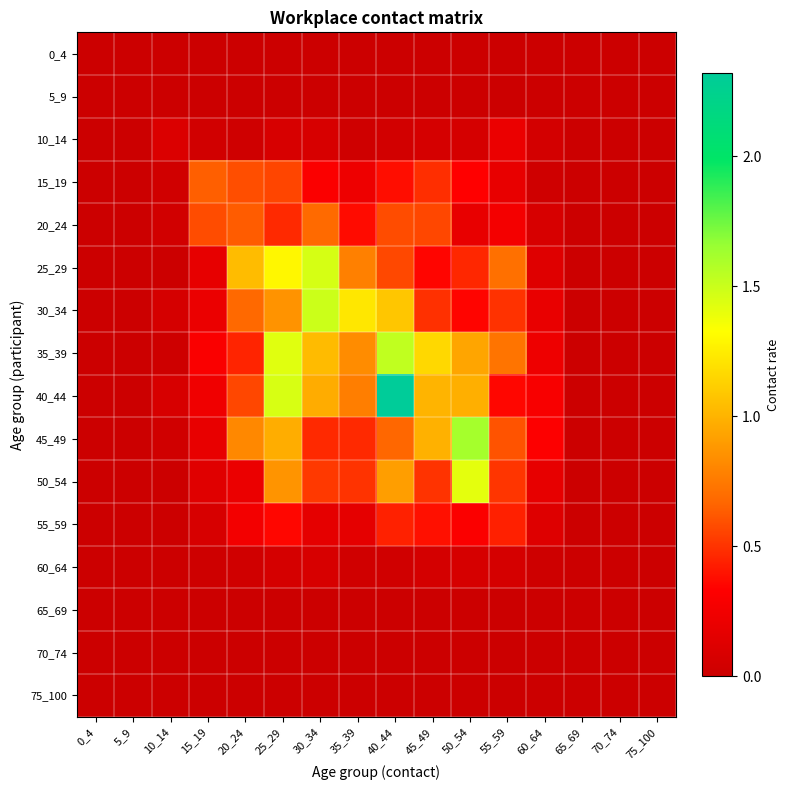

Which series has the largest total across all categories?

40_44